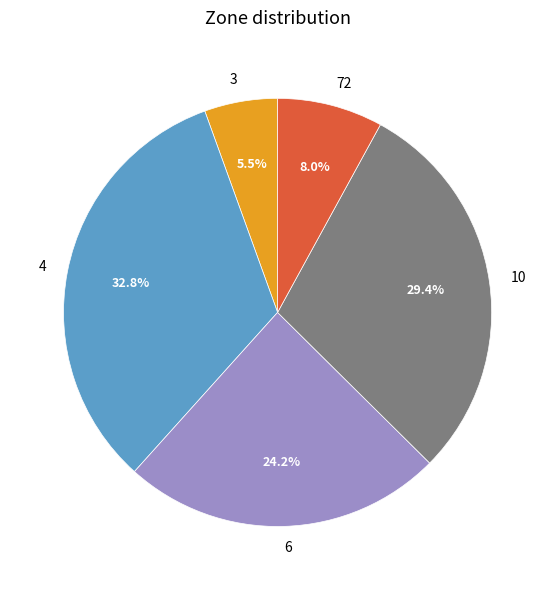

Combined, what portion of the pie is 10 and 4?

62.3%